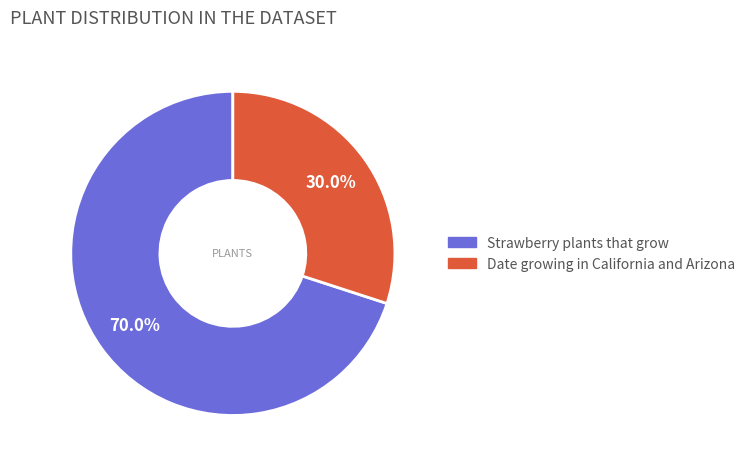

Combined, do Strawberry plants that grow and Date growing in California and Arizona account for over 50%?

Yes